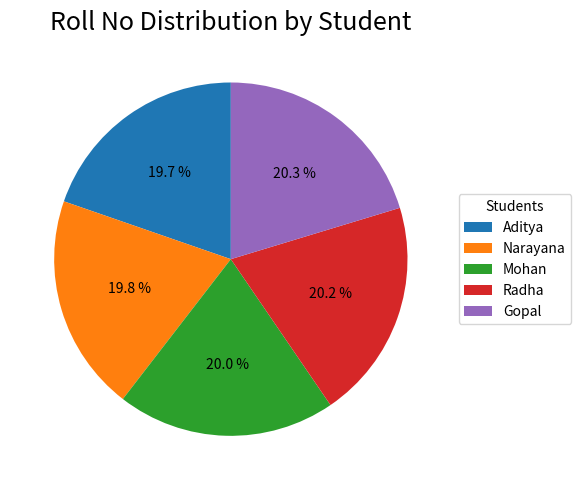

To the nearest percent, what is the average slice percentage?

20%